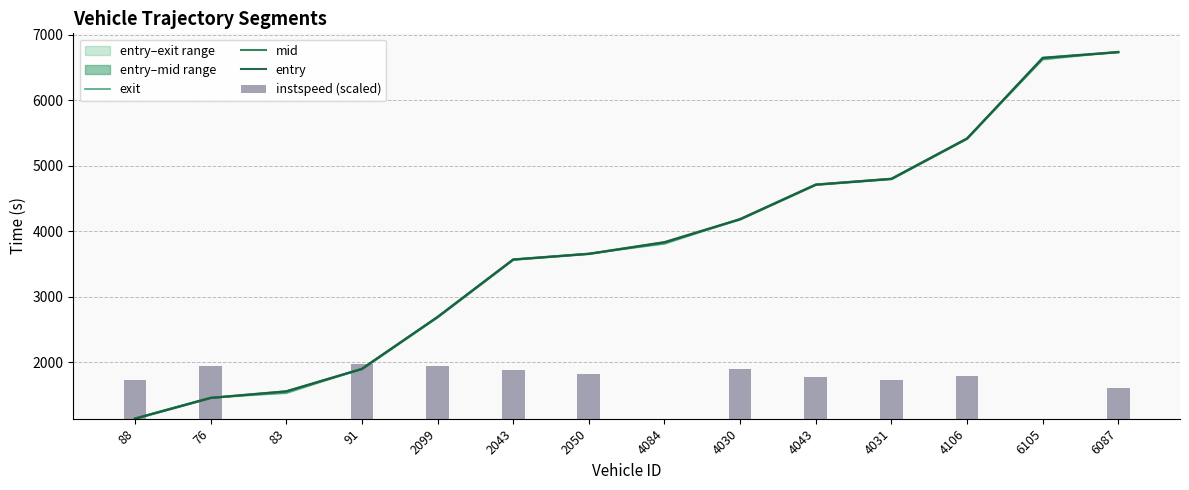

What is the greatest value displayed?

6744.4